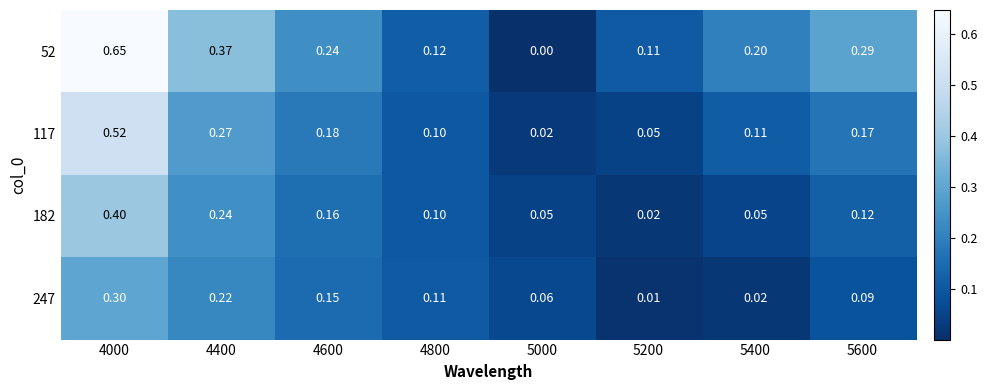

At how many categories does at least one series exceed 0?

8